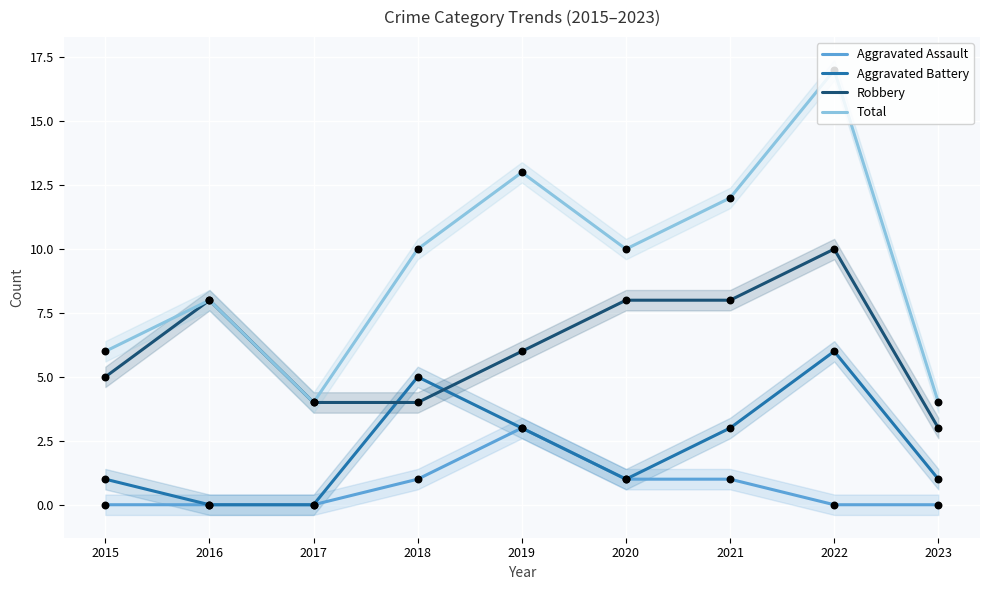

Is the value of Total at 2020 greater than the value of Aggravated Battery at 2022?

Yes